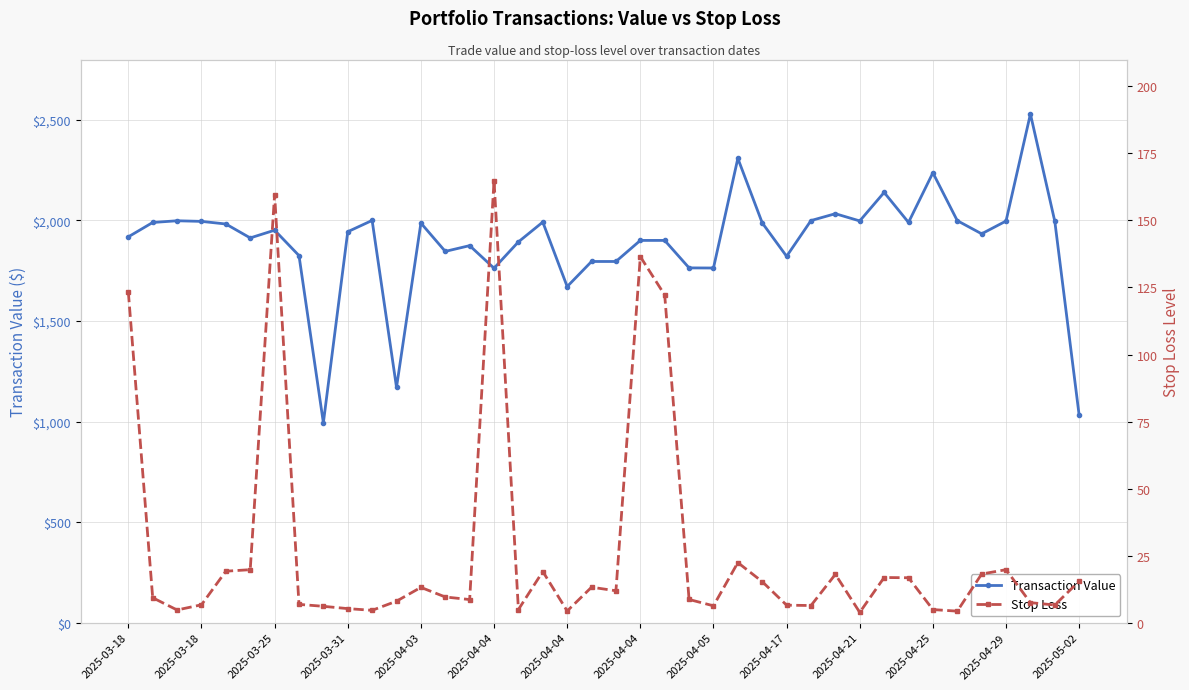

In Stop Loss, how many points are lower than both neighbors (excluding endpoints)?

11